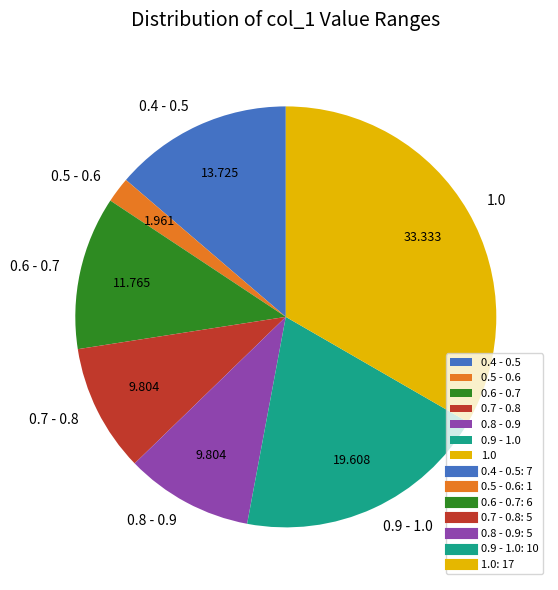

Which category has the biggest portion of the pie?

1.0